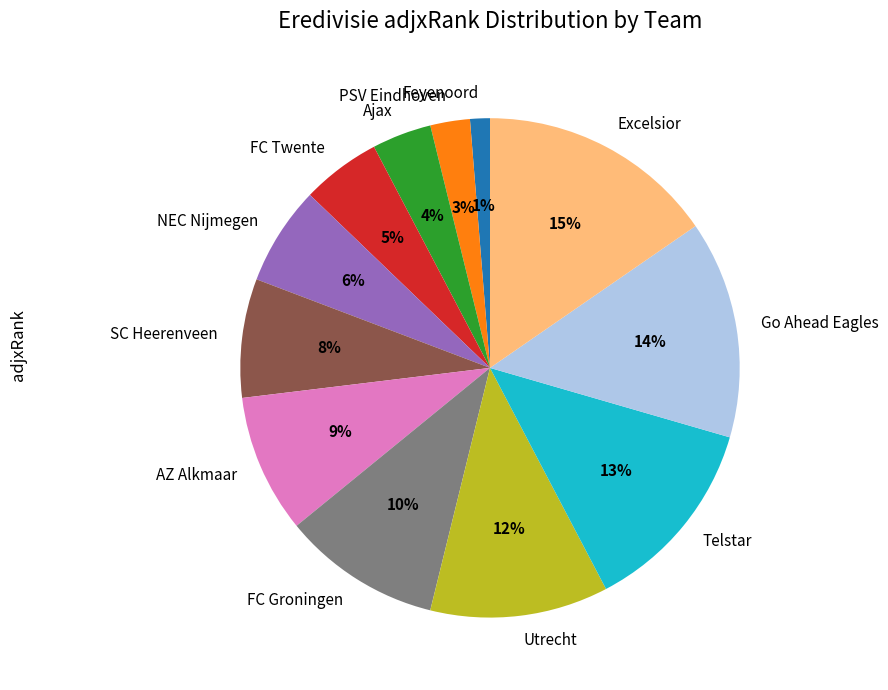

How many slices are in this pie chart?

12